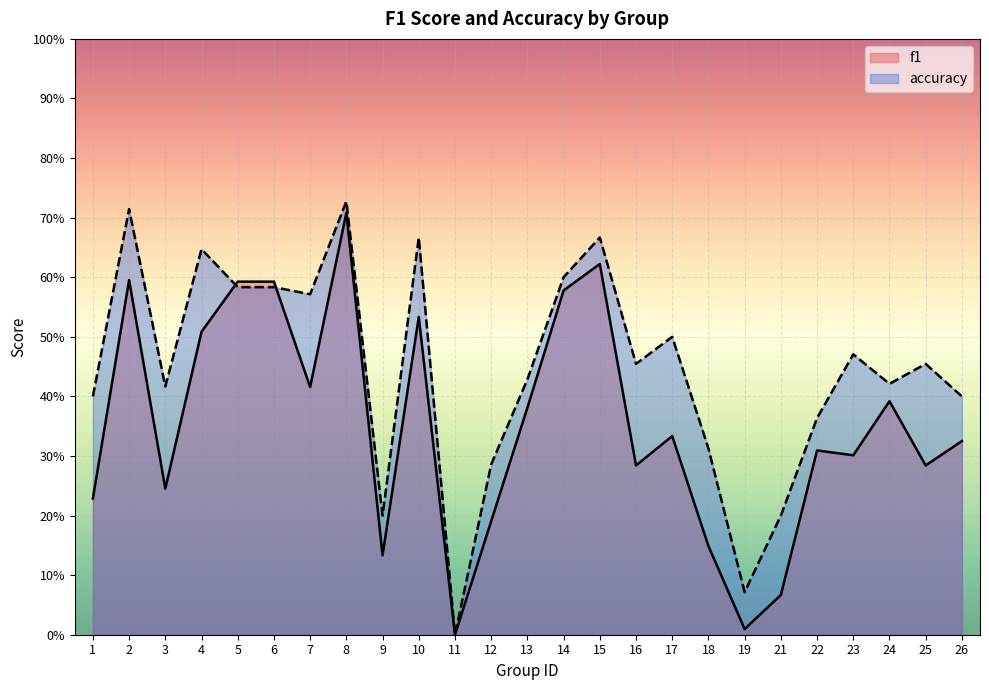

Which series has the largest total across all categories?

accuracy